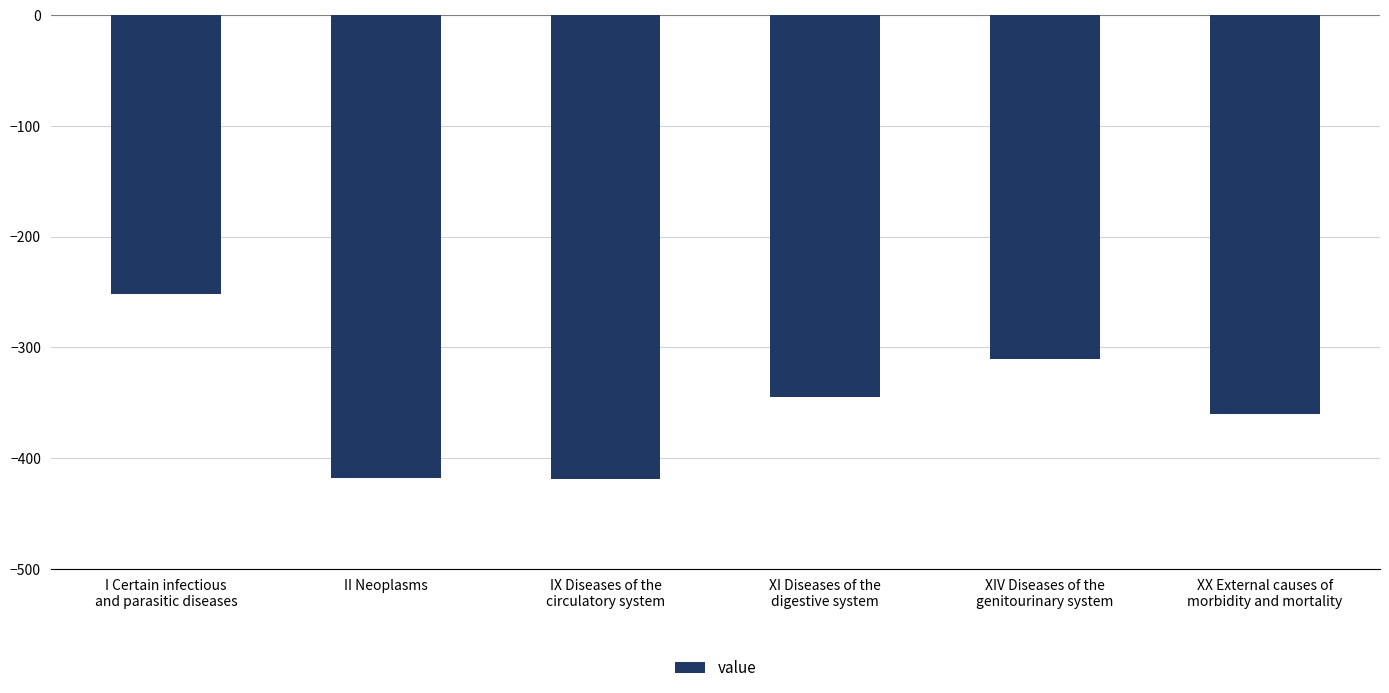

What is the average value?

-350.8